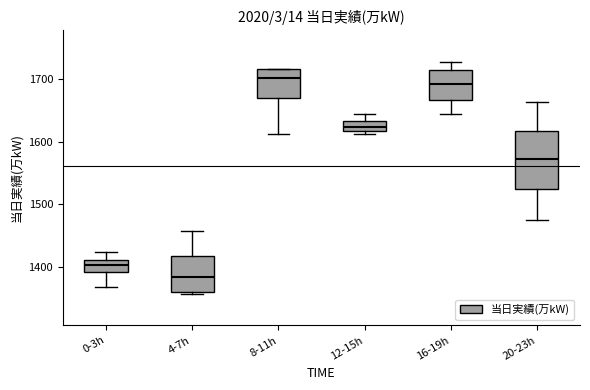

Where does the lower whisker of the box for 20-23h end on the y-axis? The values are not printed on the chart, so give them approximately, as read against the axis.

1480